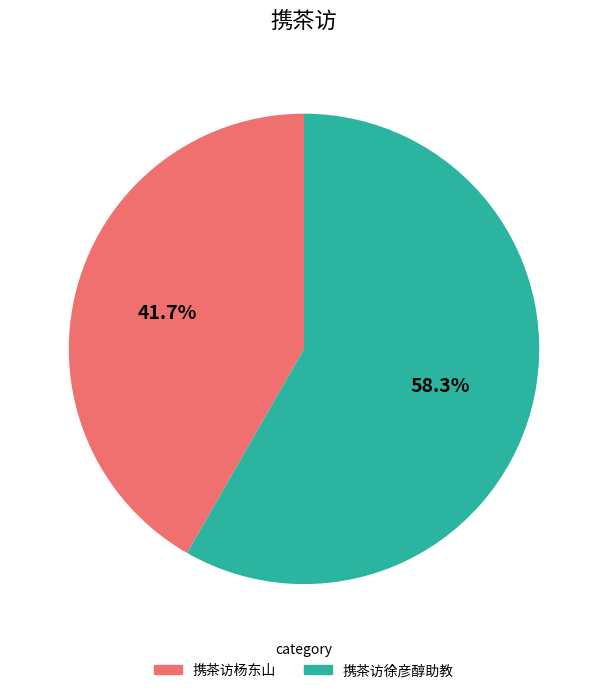

Count the number of slices in the pie.

2